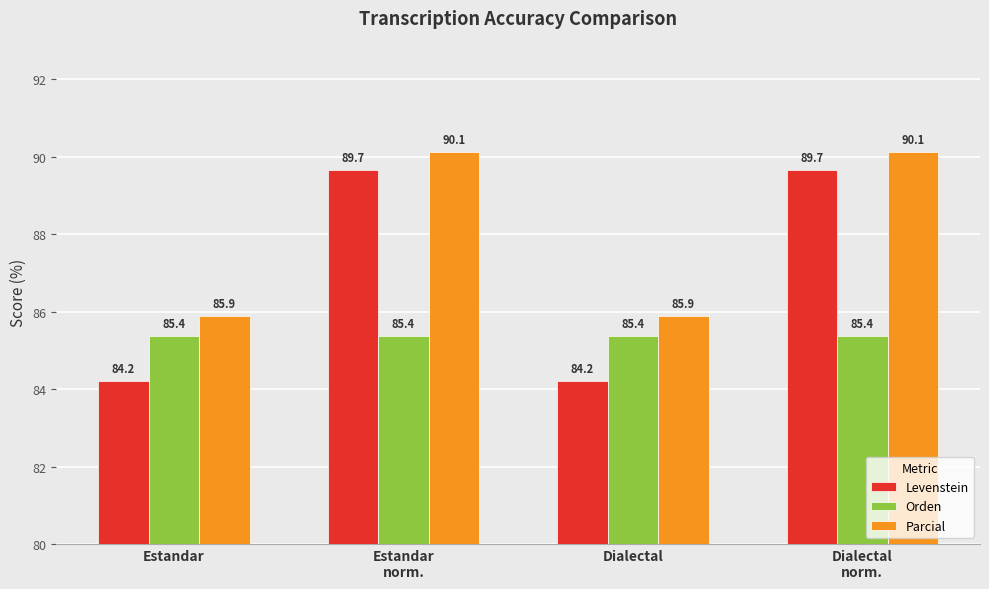

How many bars are there in total?

12